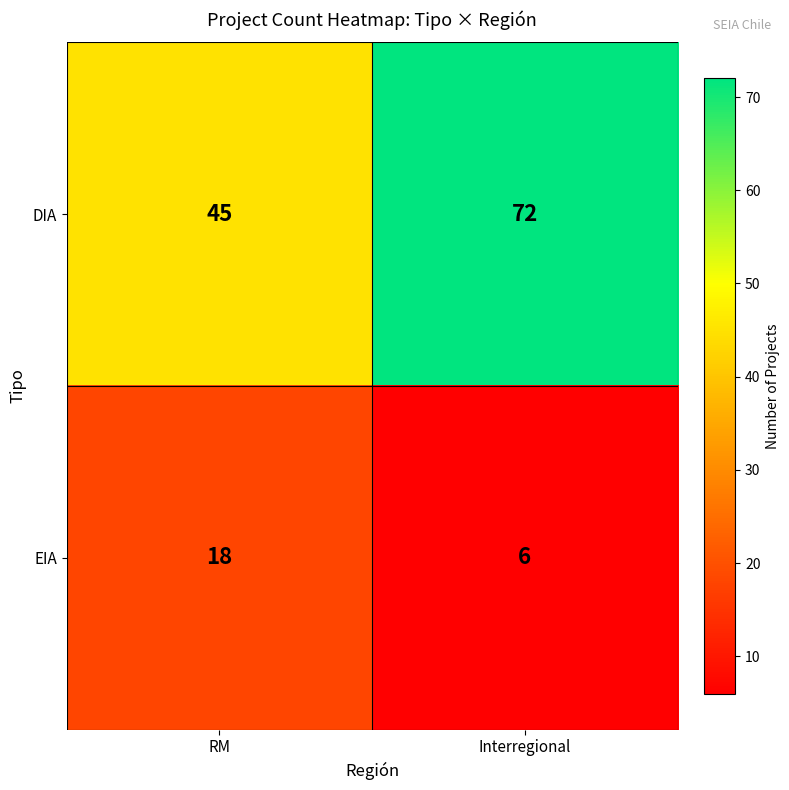

What is the maximum value shown in the chart?

72